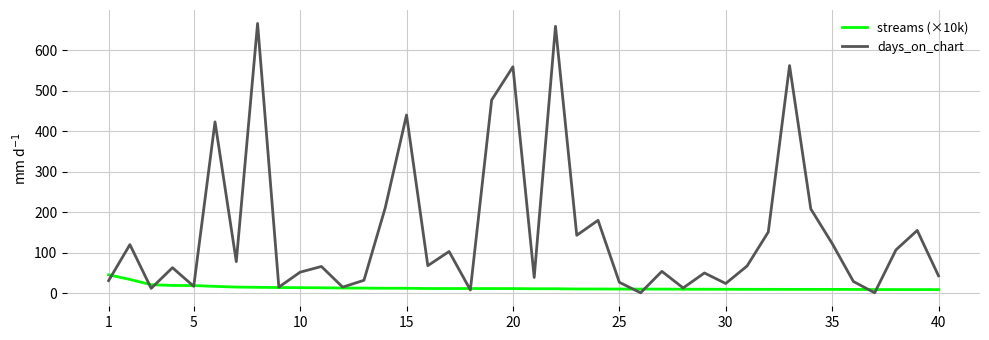

Which series ends up on top after the final intersection of days_on_chart and streams (×10k)?

days_on_chart